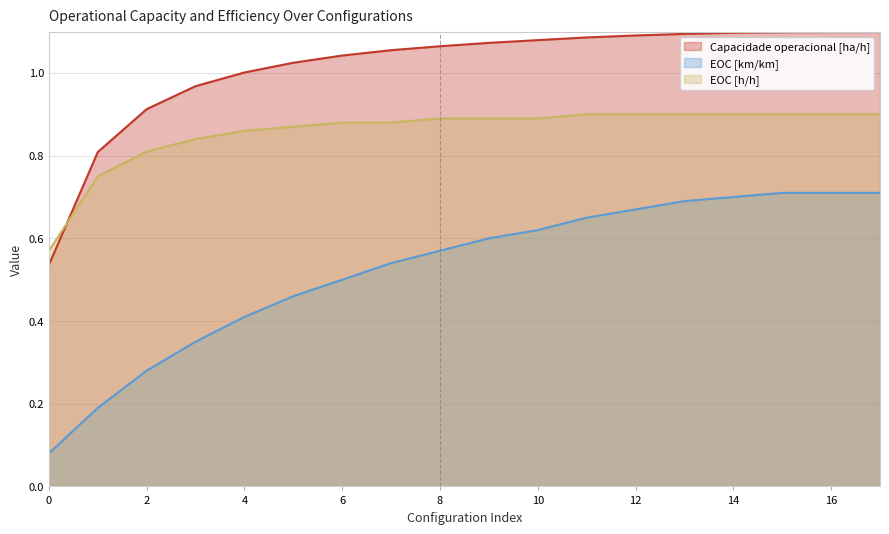

Which series changed the most between 13 and 17?

EOC [km/km]